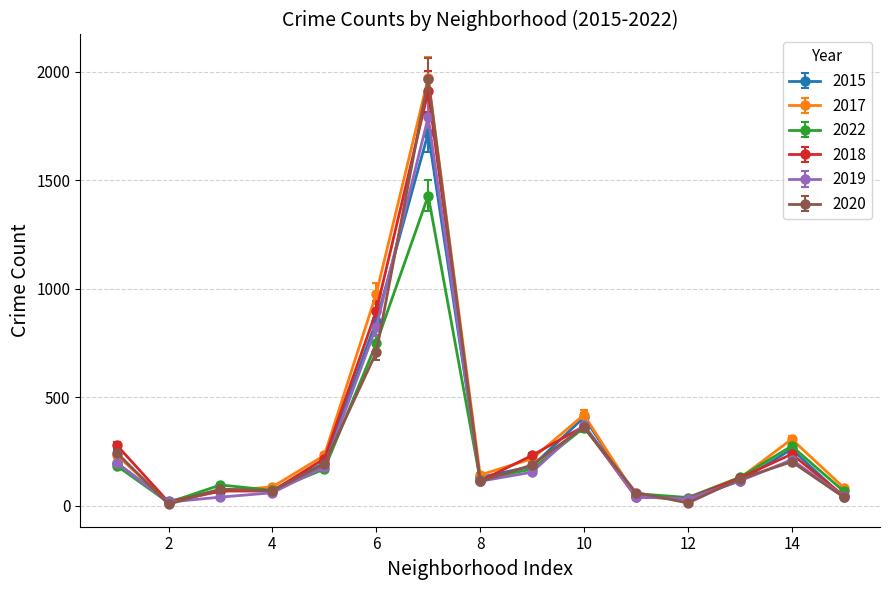

Which series has the widest spread of values?

2020